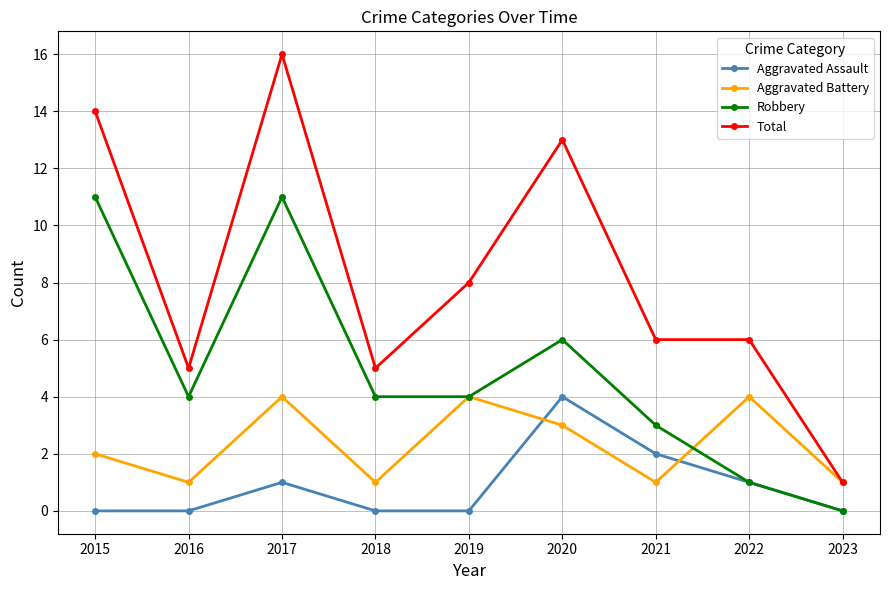

What is the value of the Robbery point at the 8th from the left?

1